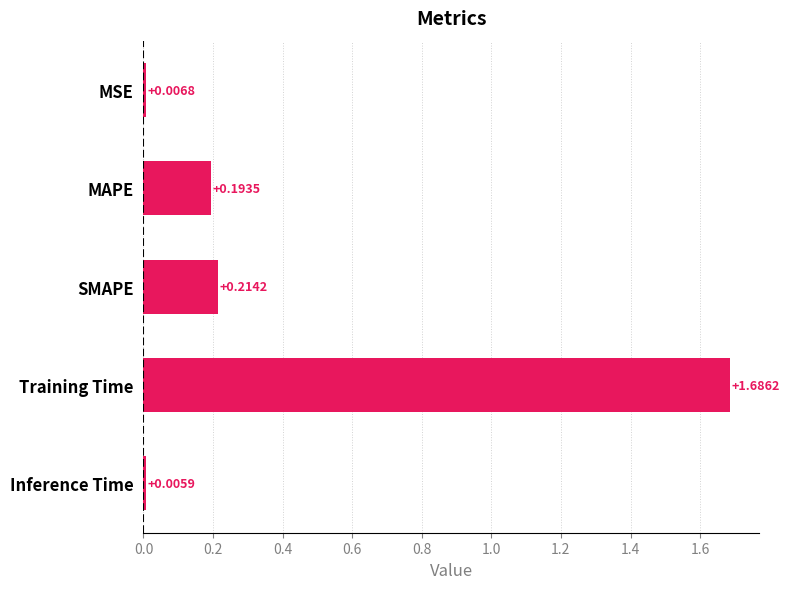

At which category does the chart reach its peak across all series?

Training Time